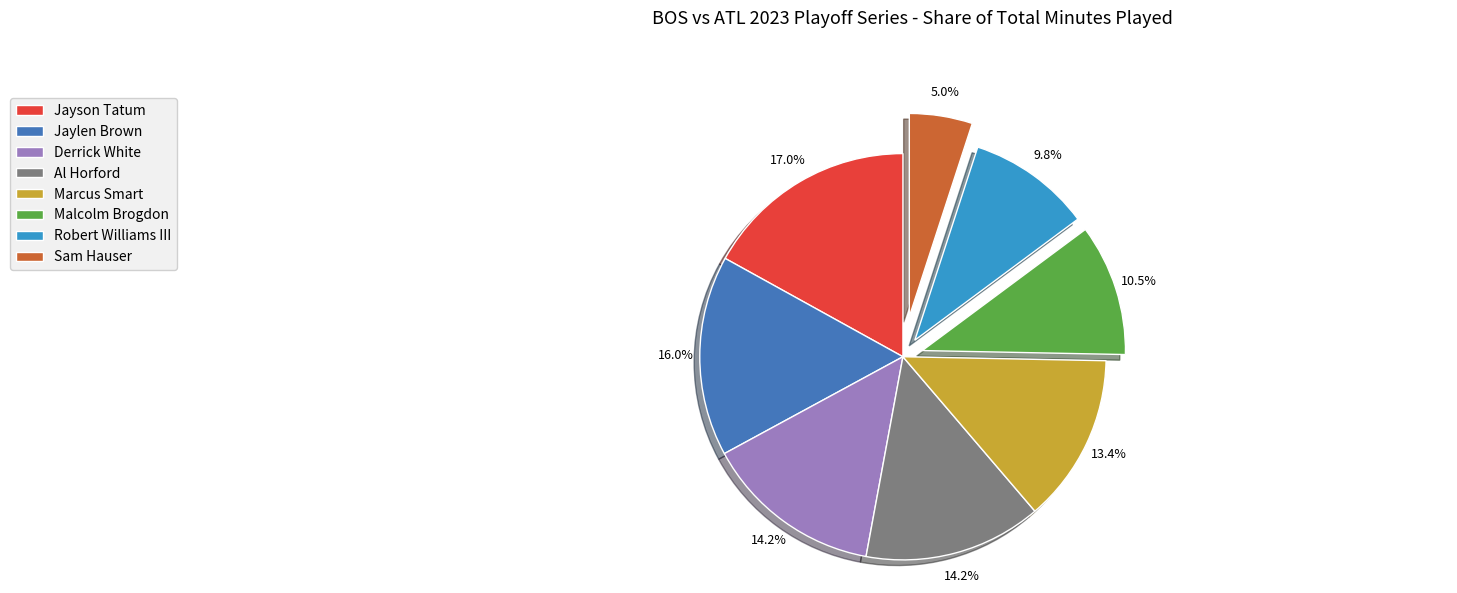

To the nearest percent, what is the combined percentage of Al Horford and Robert Williams III?

24%